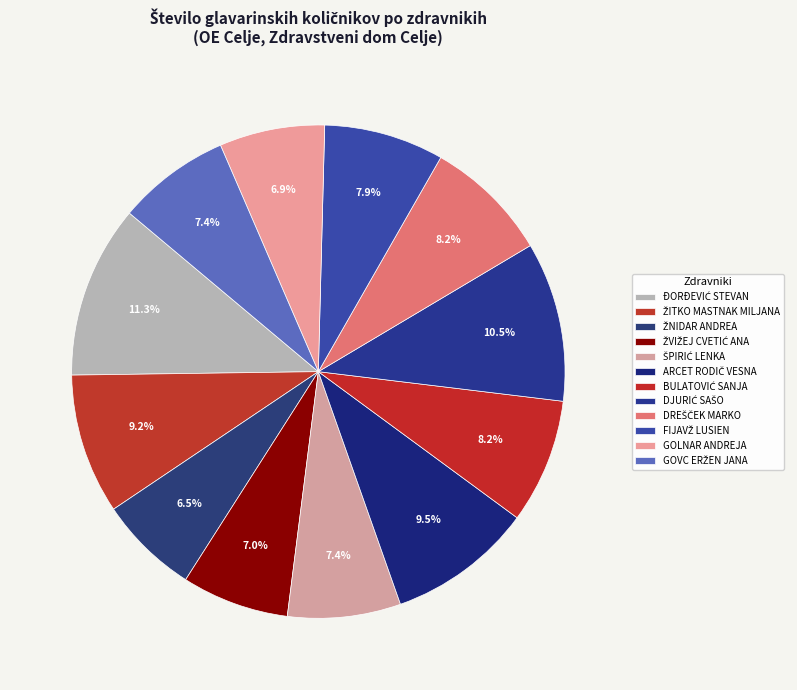

To the nearest percent, what is the difference between the largest and smallest slice percentages?

5%